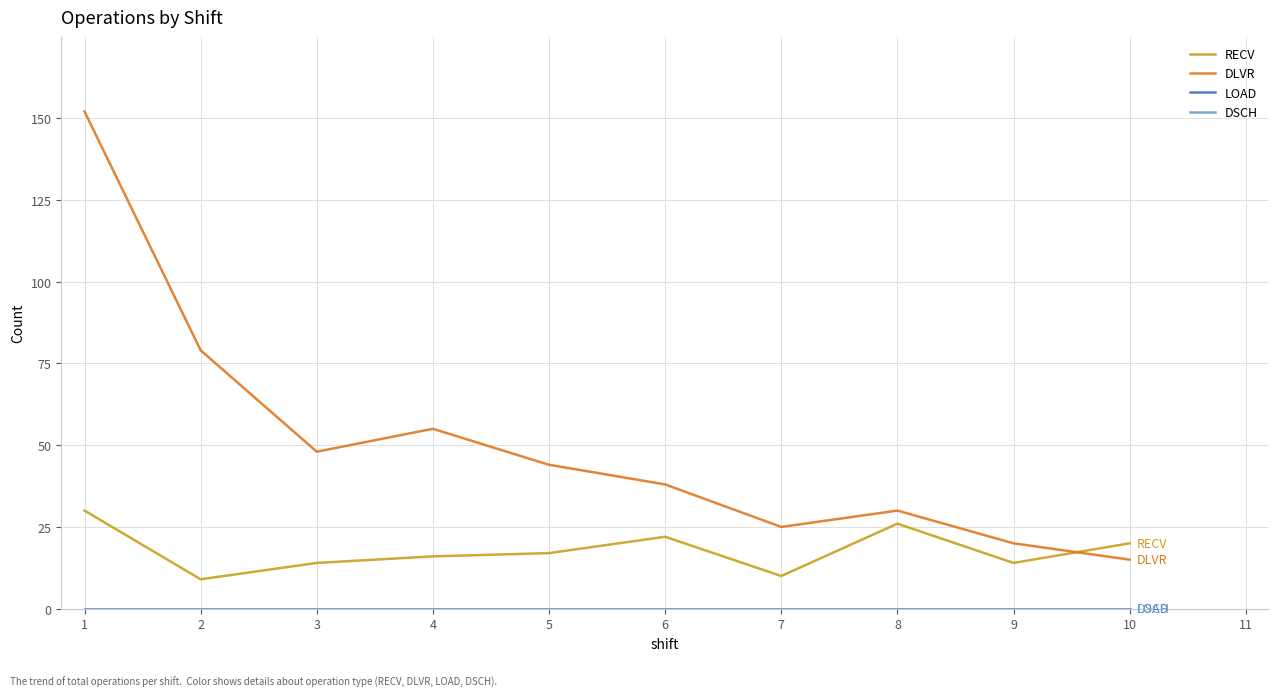

Is this an area chart (filled region under the line)?

No